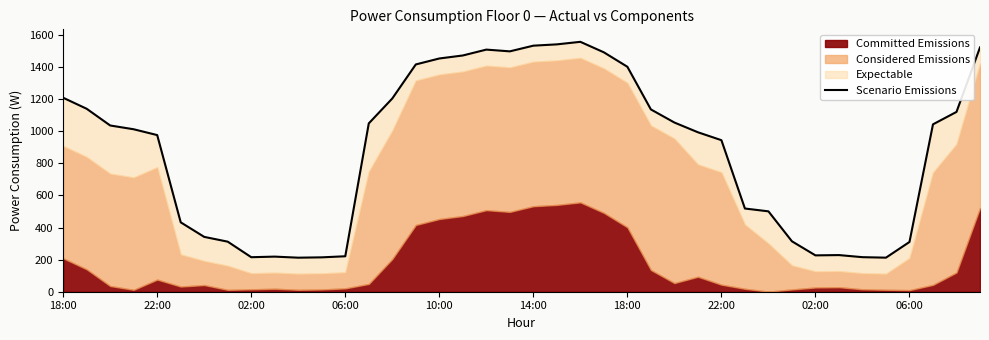

Where is the first local minimum?

02:00